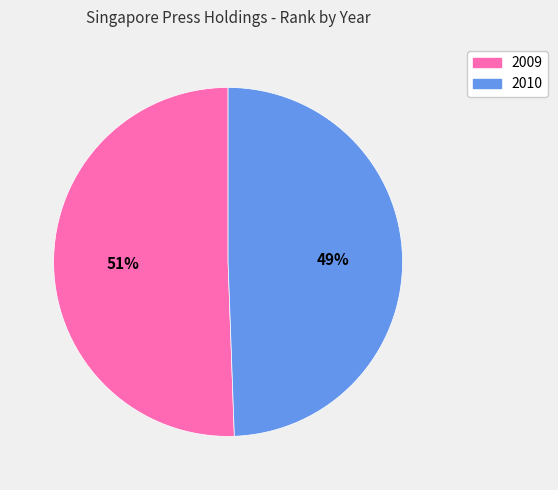

Do 2009 and 2010 together represent more than half of the pie?

Yes